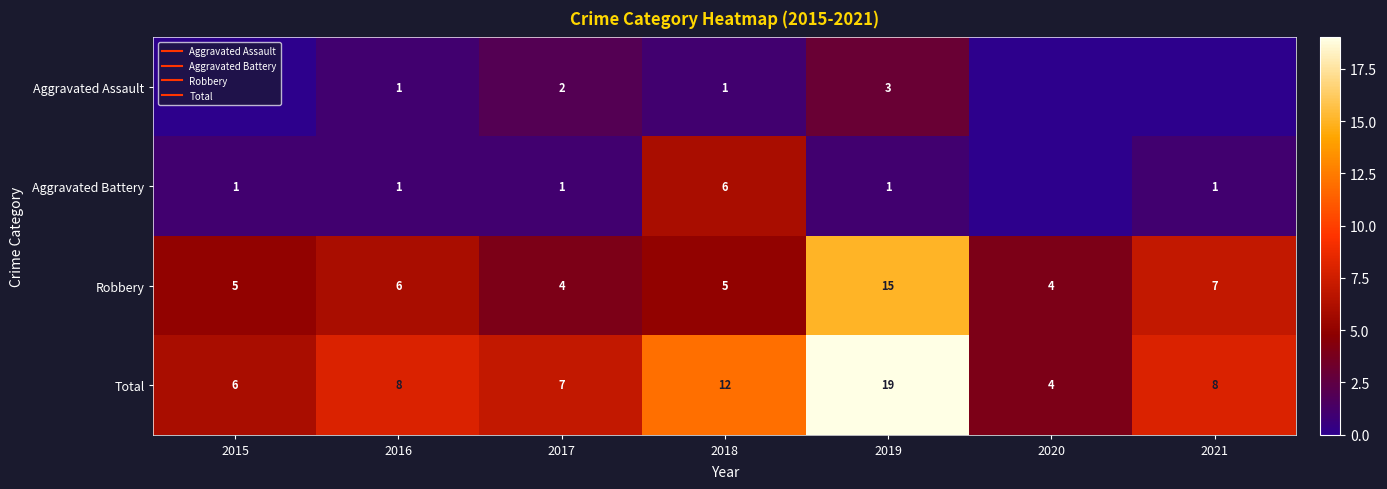

What is the minimum value for Robbery?

4